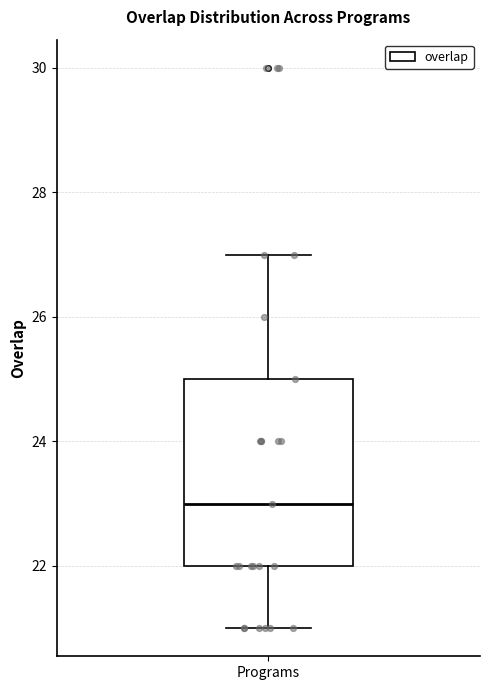

Transcribe this box plot: give where the median line is, the range the box spans, and where the two whiskers end, as read against the y-axis. The values are not printed on the chart, so give them approximately, as read against the axis.

median 23, box 22 to 25, whiskers 21 to 27